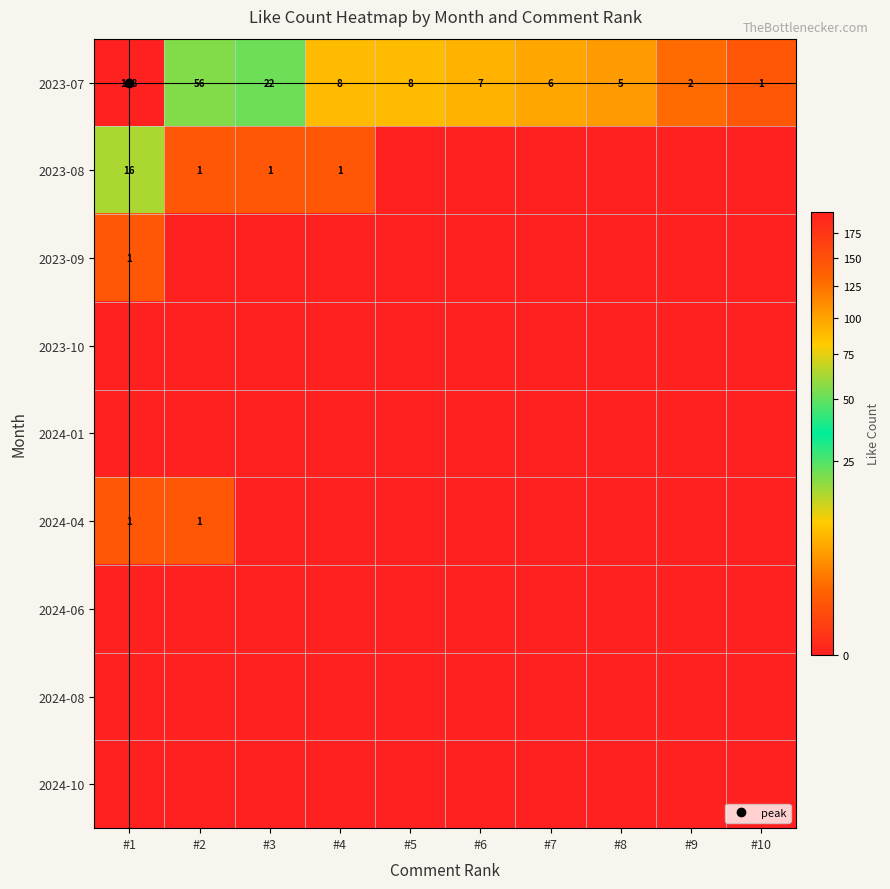

List the series in order of their peak value, highest first.

2023-07, 2023-08, 2023-09, 2024-04, 2023-10, 2024-01, 2024-06, 2024-08, 2024-10